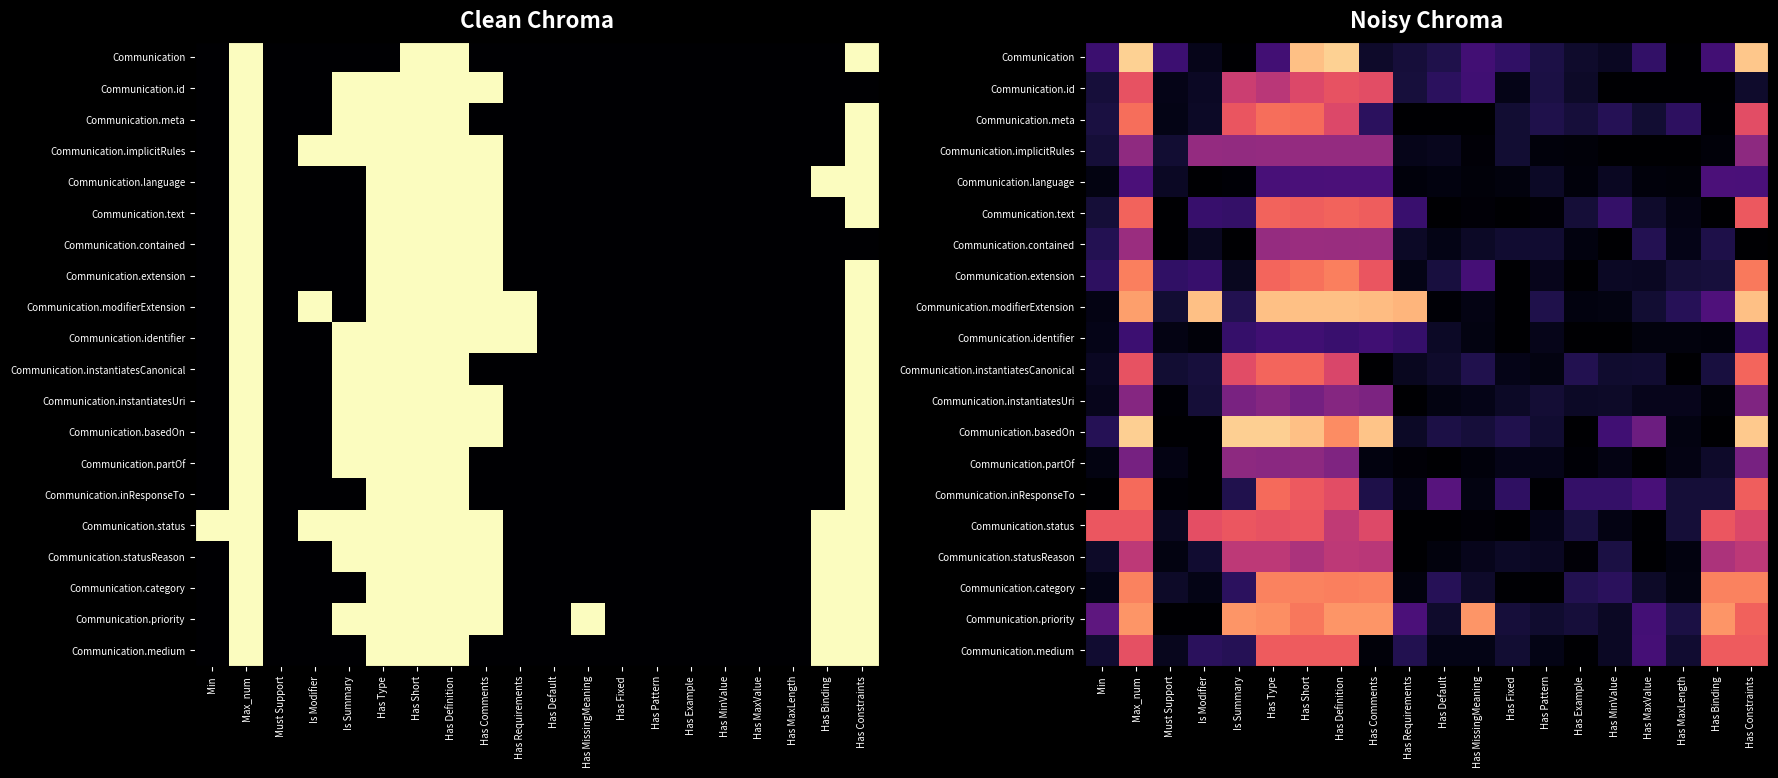

What is the spread (max minus min) of values at Has Pattern?

0.1